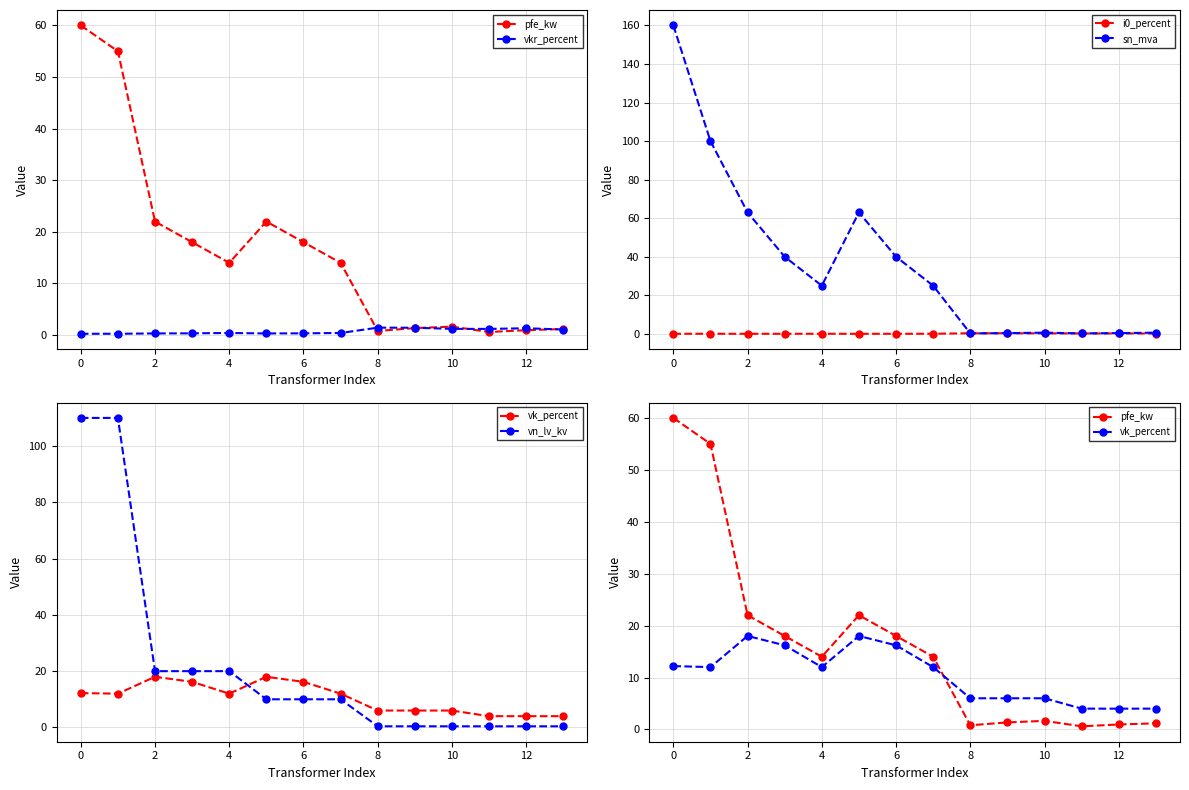

After their last crossing, which series has the higher values: sn_mva or vn_lv_kv?

vn_lv_kv